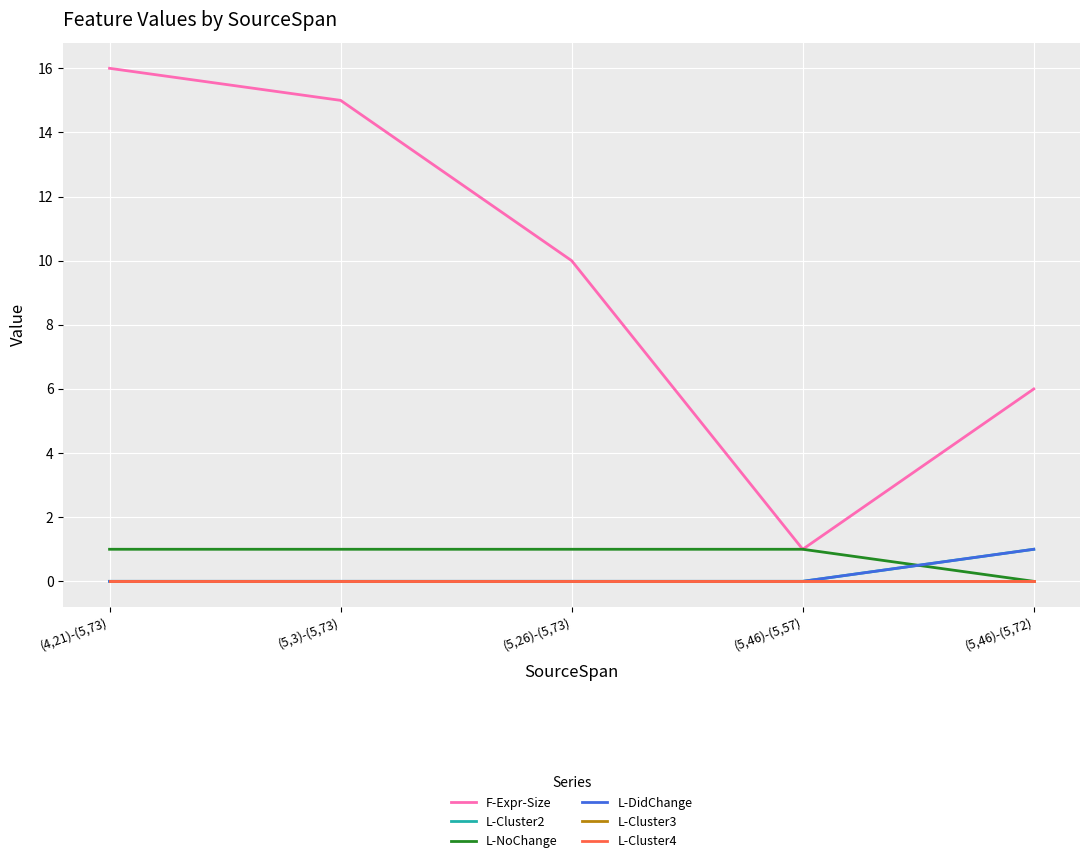

Does the chart display data point markers on the line(s)?

No